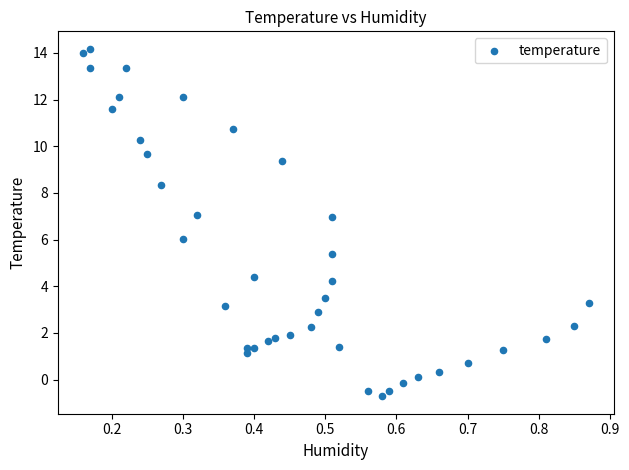

What is the range of Y values (max minus min)?

14.9